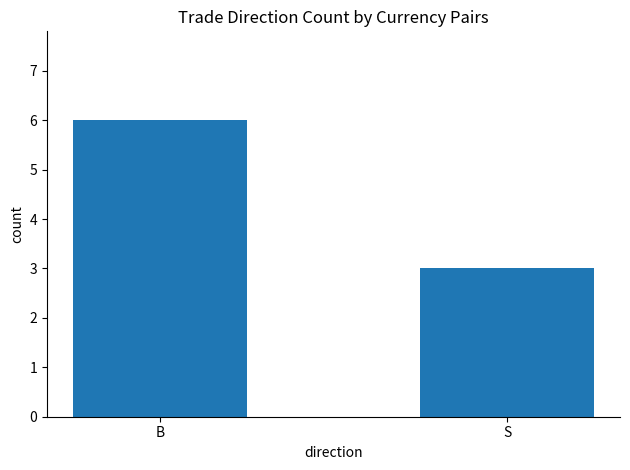

Does the chart contain stacked bars?

No